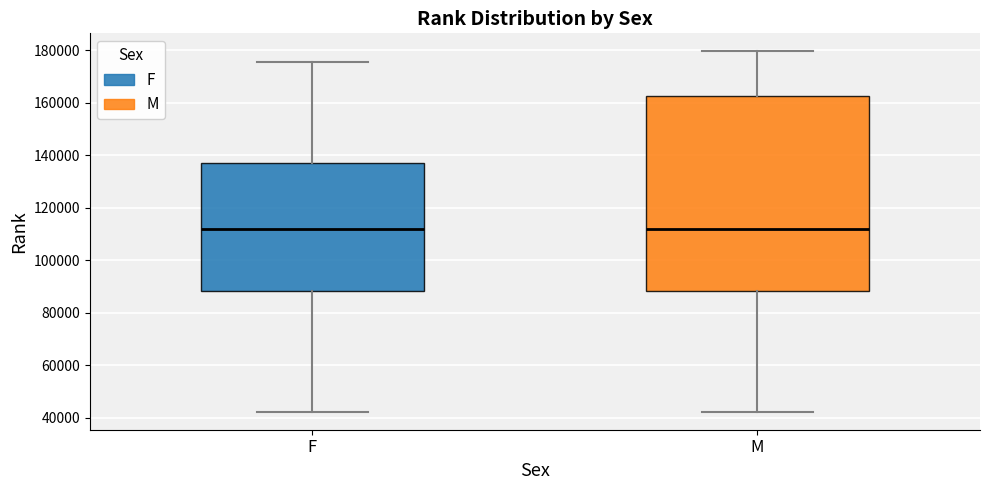

Where does the lower whisker of the box for M end on the y-axis? The values are not printed on the chart, so give them approximately, as read against the axis.

42000